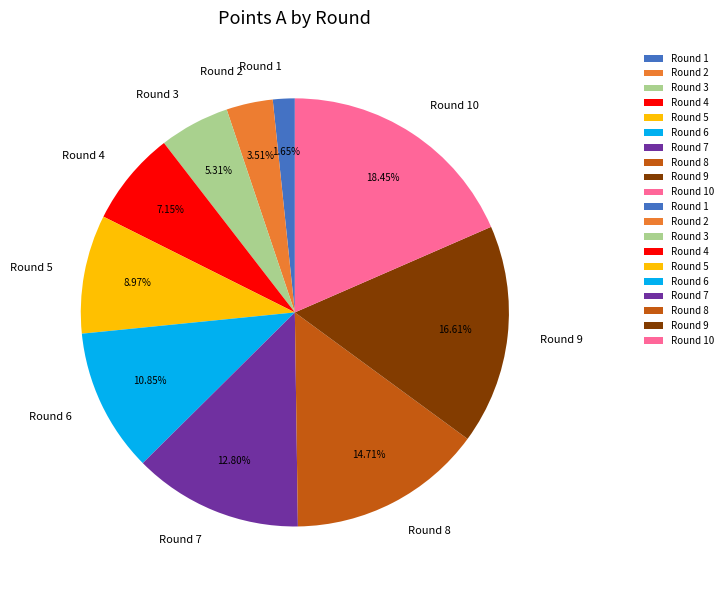

Is it true that Round 6 is 11% of the pie?

True